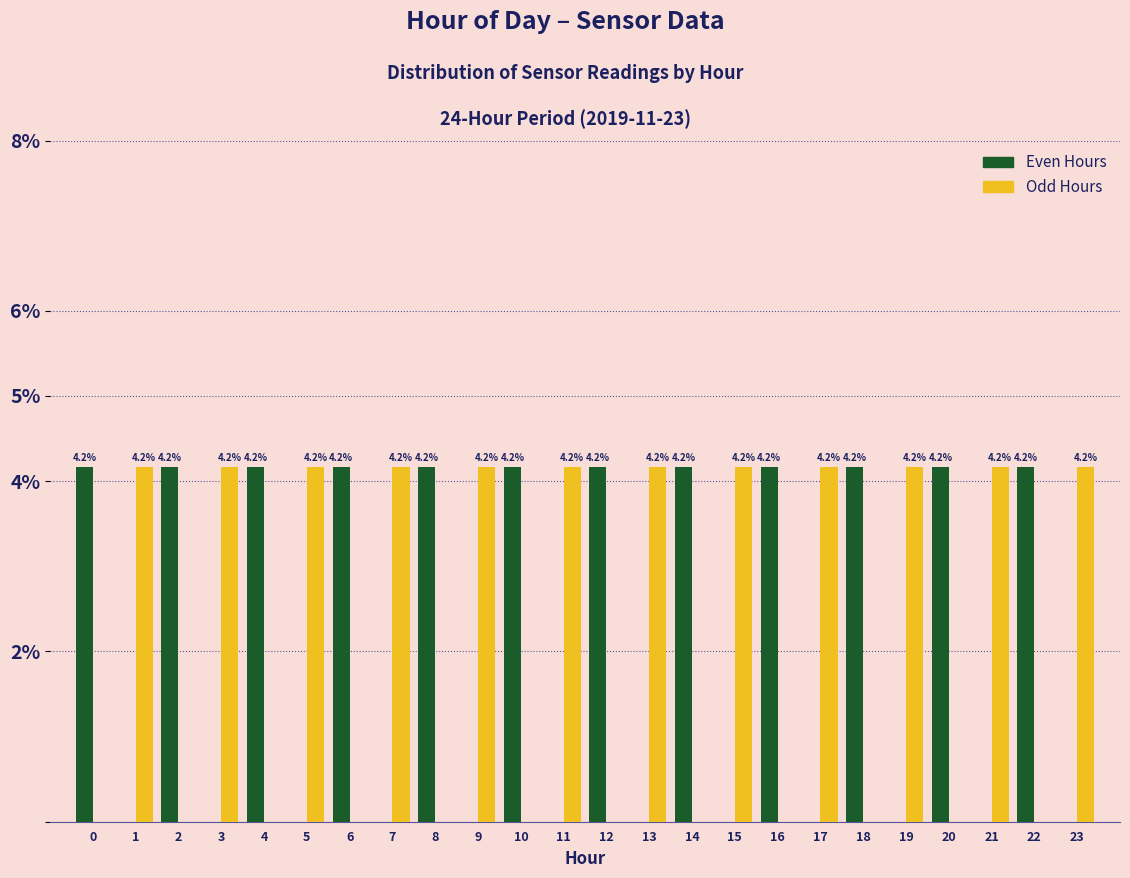

Reading right to left, what are all the values shown in this chart?

Even Hours: 23=0.0	22=4.2	21=0.0	20=4.2	19=0.0	18=4.2	17=0.0	16=4.2	15=0.0	14=4.2	13=0.0	12=4.2	11=0.0	10=4.2	9=0.0	8=4.2	7=0.0	6=4.2	5=0.0	4=4.2	3=0.0	2=4.2	1=0.0	0=4.2
Odd Hours: 23=4.2	22=0.0	21=4.2	20=0.0	19=4.2	18=0.0	17=4.2	16=0.0	15=4.2	14=0.0	13=4.2	12=0.0	11=4.2	10=0.0	9=4.2	8=0.0	7=4.2	6=0.0	5=4.2	4=0.0	3=4.2	2=0.0	1=4.2	0=0.0